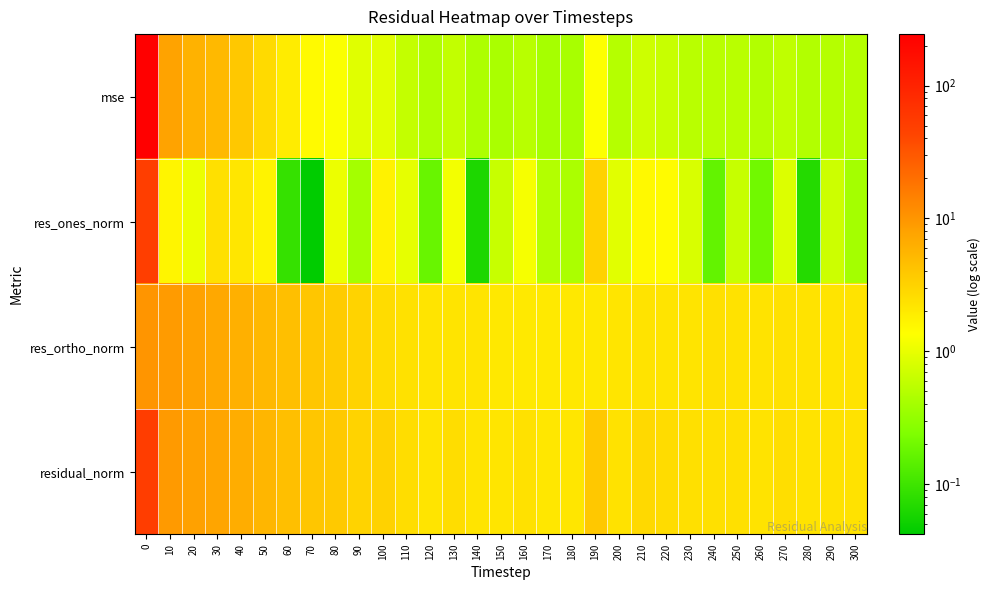

How many series are shown in this chart?

4